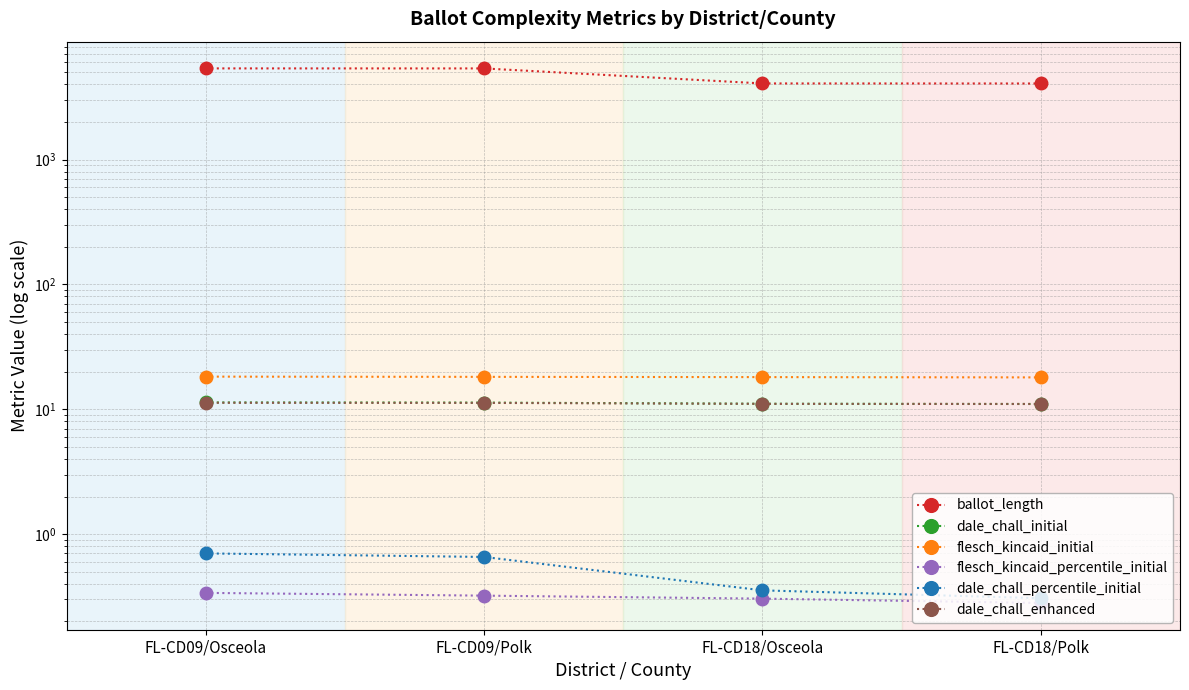

Reading left to right, transcribe all the data shown in this chart.

ballot_length: FL-CD09/Osceola=5366.0	FL-CD09/Polk=5363.0	FL-CD18/Osceola=4066.0	FL-CD18/Polk=4063.0
dale_chall_initial: FL-CD09/Osceola=11.3	FL-CD09/Polk=11.3	FL-CD18/Osceola=11.1	FL-CD18/Polk=11.0
flesch_kincaid_initial: FL-CD09/Osceola=18.3	FL-CD09/Polk=18.2	FL-CD18/Osceola=18.1	FL-CD18/Polk=18.0
flesch_kincaid_percentile_initial: FL-CD09/Osceola=0.3	FL-CD09/Polk=0.3	FL-CD18/Osceola=0.3	FL-CD18/Polk=0.3
dale_chall_percentile_initial: FL-CD09/Osceola=0.7	FL-CD09/Polk=0.7	FL-CD18/Osceola=0.4	FL-CD18/Polk=0.3
dale_chall_enhanced: FL-CD09/Osceola=11.3	FL-CD09/Polk=11.2	FL-CD18/Osceola=11.1	FL-CD18/Polk=11.0